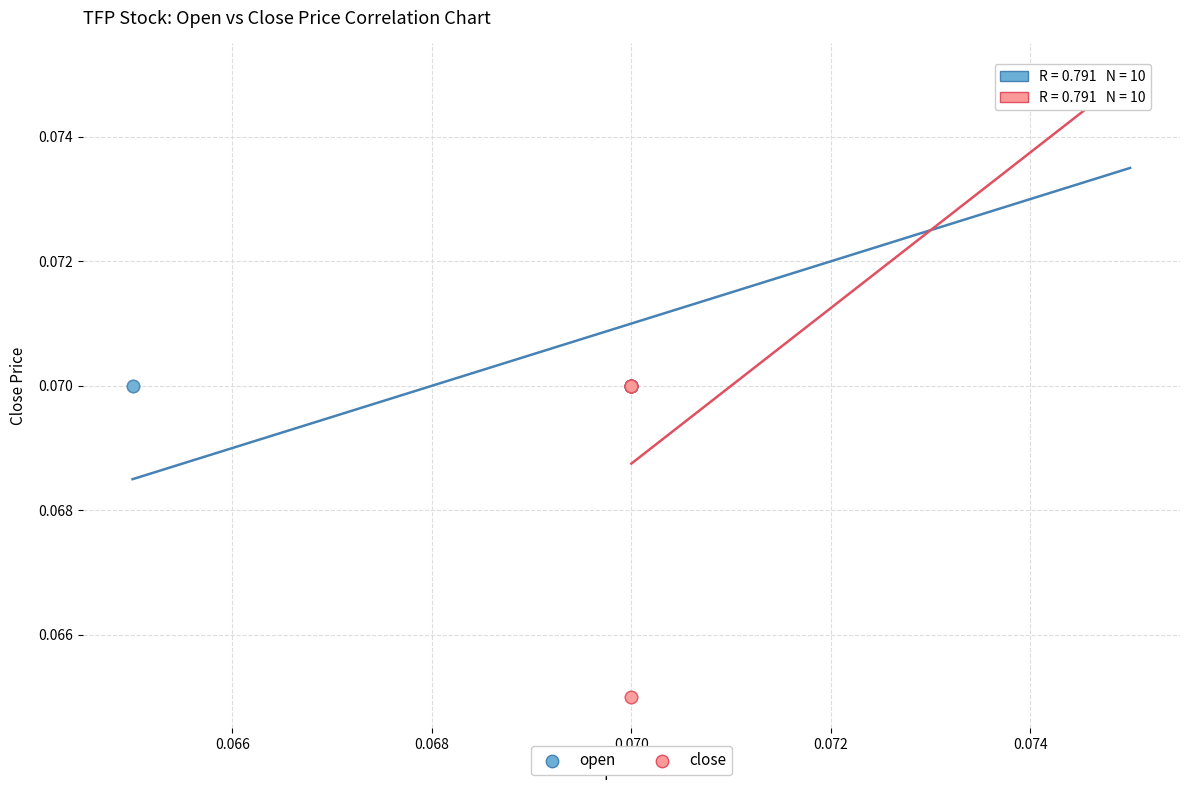

Which series contains the lowest Y value?

close